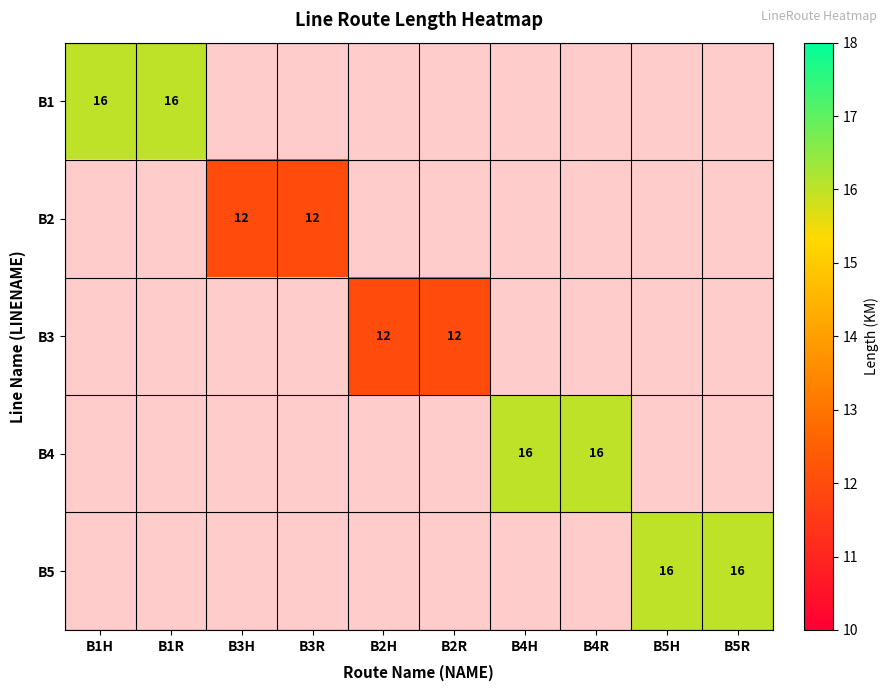

True or false: B4 has a value of 16 at B4H.

True